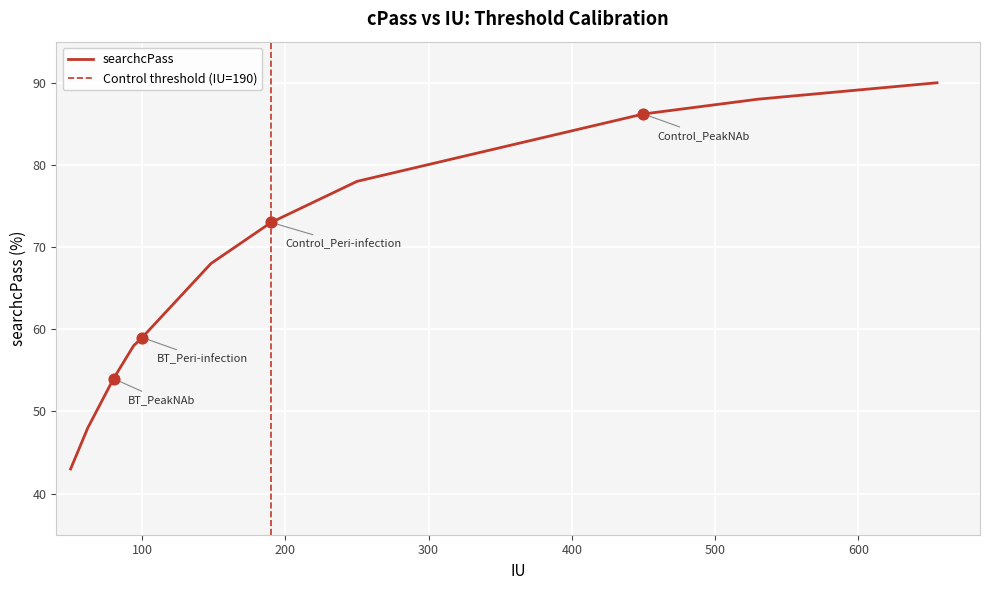

What is the change in value from 190 to 450?

+13.2